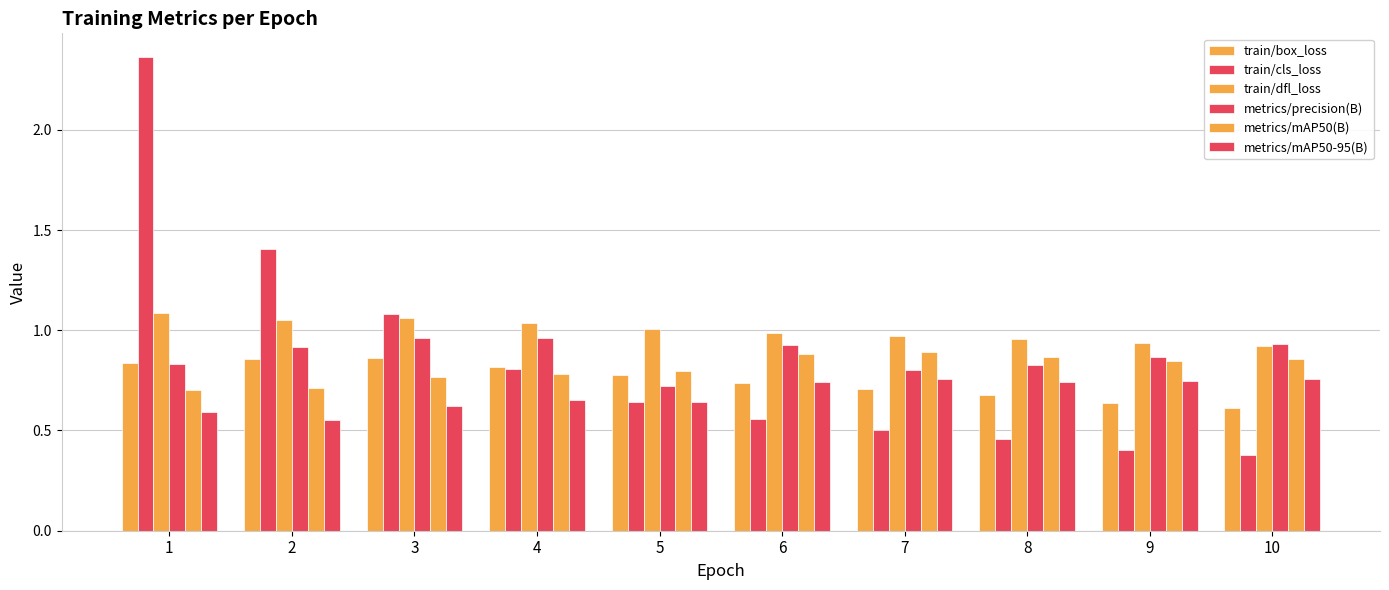

Reading left to right, list all the values displayed in this chart.

train/box_loss: 0.8	0.9	0.9	0.8	0.8	0.7	0.7	0.7	0.6	0.6
train/cls_loss: 2.4	1.4	1.1	0.8	0.6	0.6	0.5	0.5	0.4	0.4
train/dfl_loss: 1.1	1.1	1.1	1.0	1.0	1.0	1.0	1.0	0.9	0.9
metrics/precision(B): 0.8	0.9	1.0	1.0	0.7	0.9	0.8	0.8	0.9	0.9
metrics/mAP50(B): 0.7	0.7	0.8	0.8	0.8	0.9	0.9	0.9	0.8	0.9
metrics/mAP50-95(B): 0.6	0.6	0.6	0.7	0.6	0.7	0.8	0.7	0.7	0.8